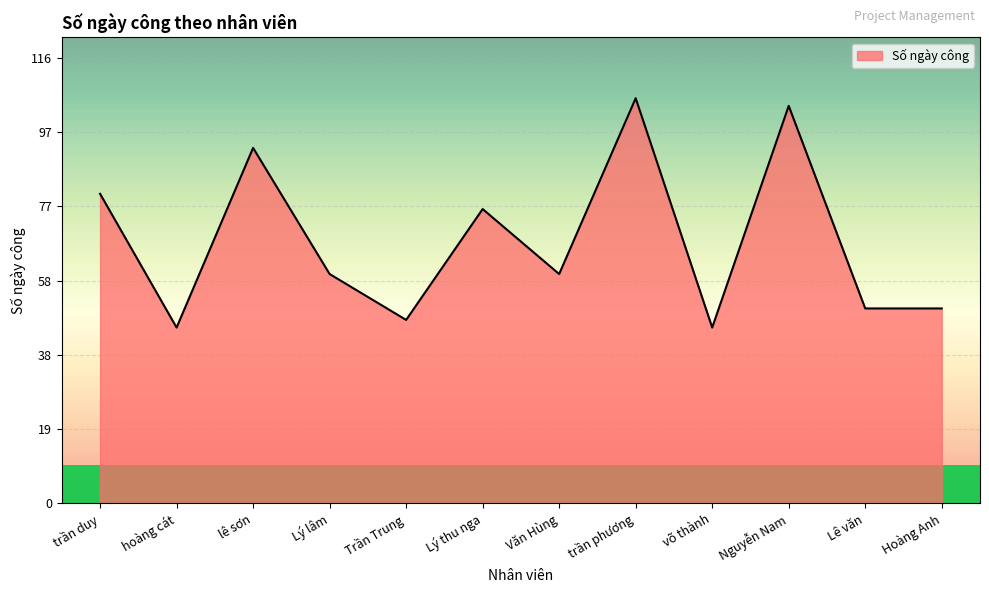

What is the ratio of the value at trần phương to the value at Lê văn?

2.1